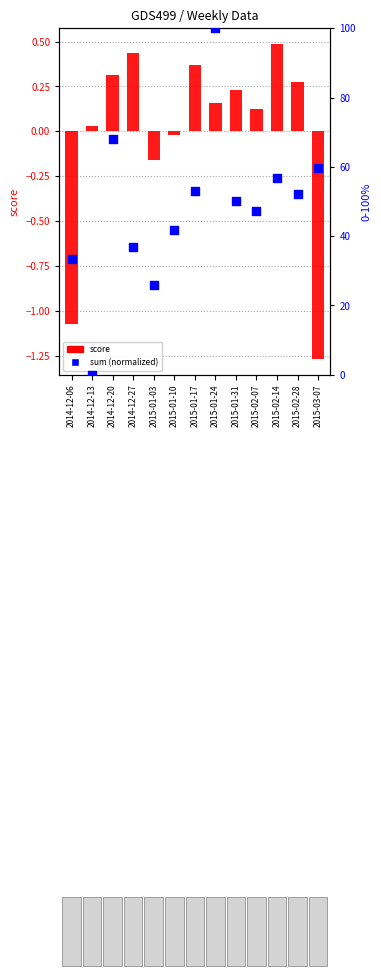

Which series reaches the maximum Y coordinate?

sum (normalized)